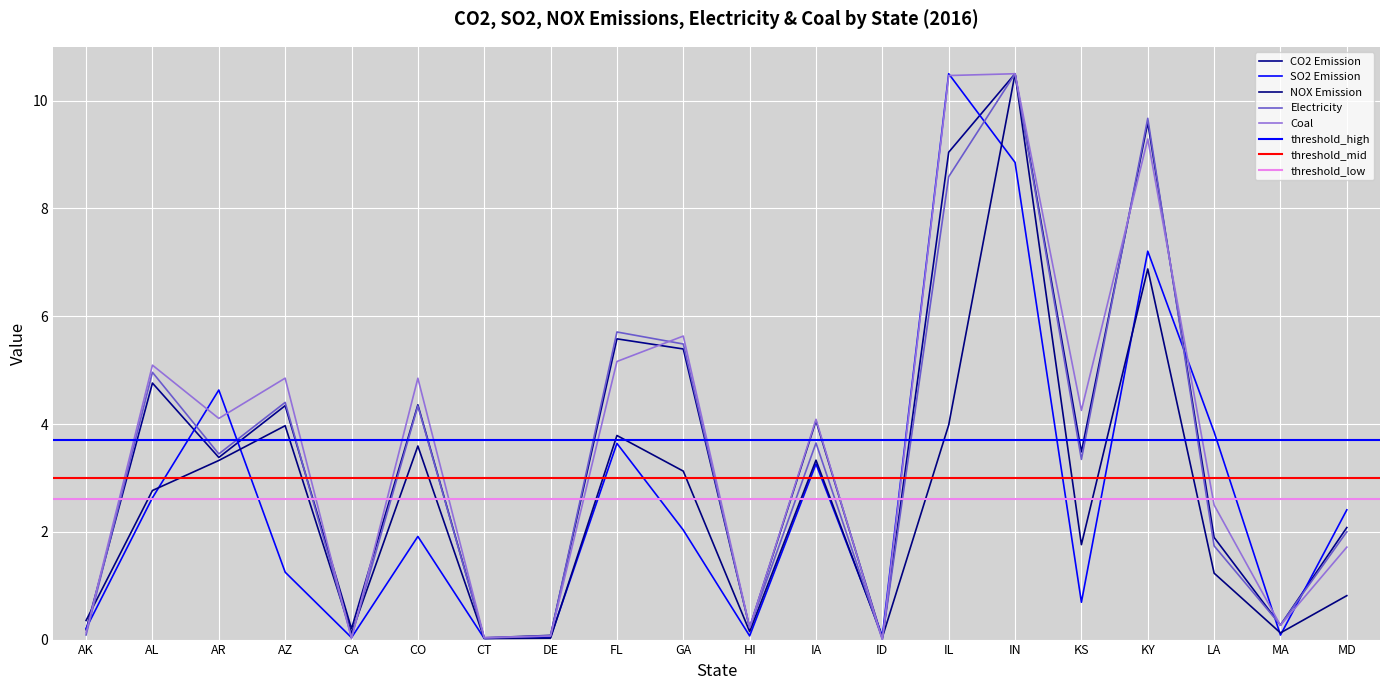

At FL, list the series in order from smallest to largest.

SO2 Emission, NOX Emission, Coal, CO2 Emission, Electricity